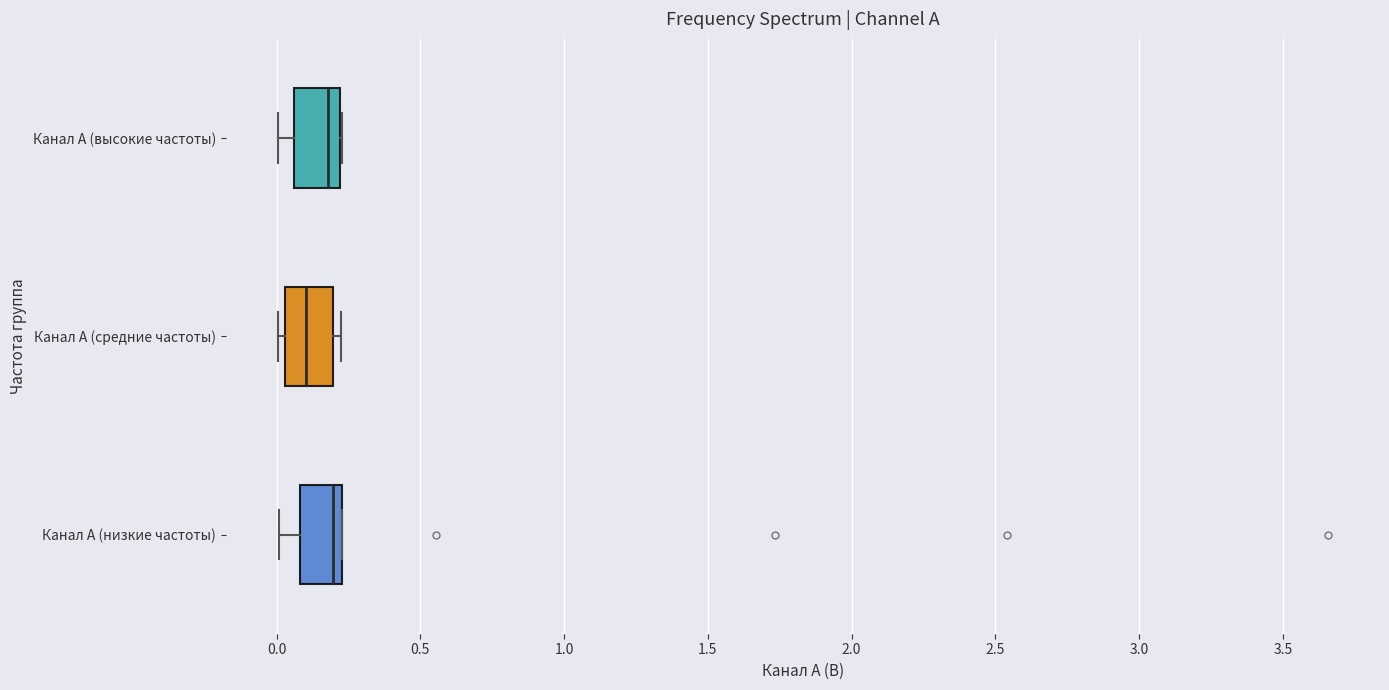

Which box has the furthest to the left median line?

Канал A (средние частоты)